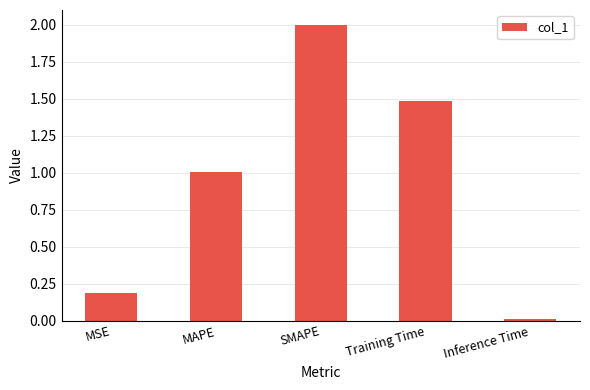

What is the value of the 1st bar from the left?

0.2